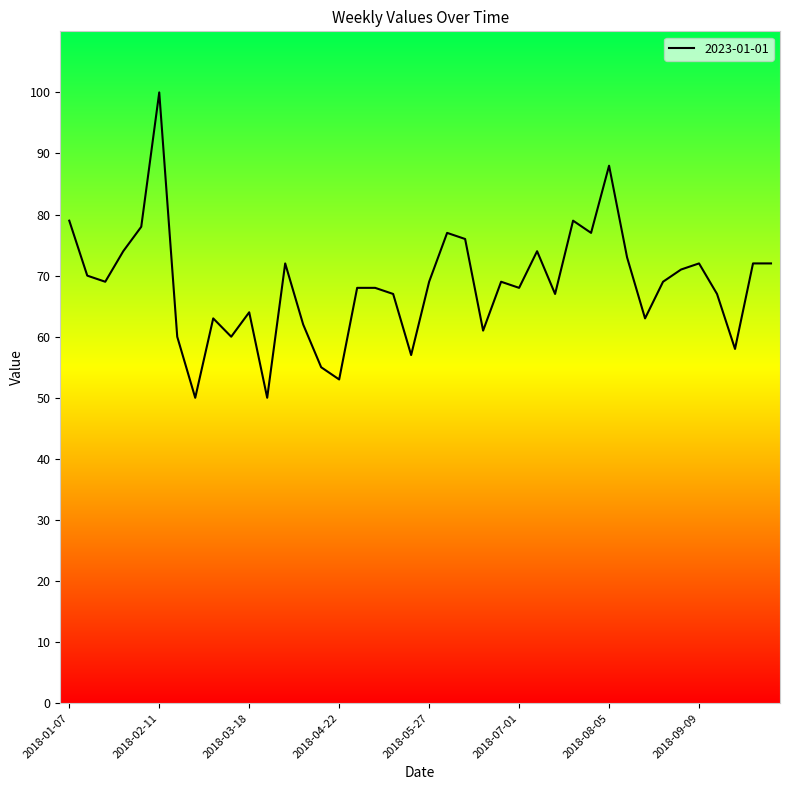

What is the minimum value shown in the chart?

50